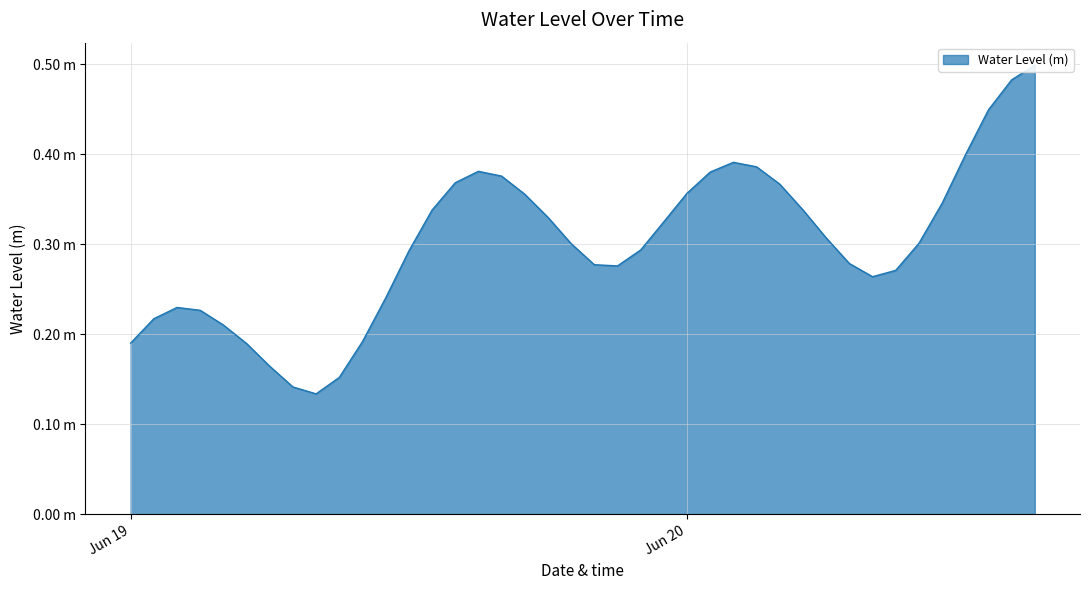

List the labels in order of value, largest first.

2023-06-20 15:00:00, 2023-06-20 14:00:00, 2023-06-20 13:00:00, 2023-06-20 12:00:00, 2023-06-20 02:00:00, 2023-06-20 03:00:00, 2023-06-19 15:00:00, 2023-06-20 01:00:00, 2023-06-19 16:00:00, 2023-06-19 14:00:00, 2023-06-20 04:00:00, 2023-06-20 00:00:00, 2023-06-19 17:00:00, 2023-06-20 11:00:00, 2023-06-20 05:00:00, 2023-06-19 13:00:00, 2023-06-19 18:00:00, 2023-06-19 23:00:00, 2023-06-20 06:00:00, 2023-06-20 10:00:00, 2023-06-19 19:00:00, 2023-06-19 22:00:00, 2023-06-19 12:00:00, 2023-06-20 07:00:00, 2023-06-19 20:00:00, 2023-06-19 21:00:00, 2023-06-20 09:00:00, 2023-06-20 08:00:00, 2023-06-19 11:00:00, 2023-06-19 02:00:00, 2023-06-19 03:00:00, 2023-06-19 01:00:00, 2023-06-19 04:00:00, 2023-06-19 10:00:00, 2023-06-19 00:00:00, 2023-06-19 05:00:00, 2023-06-19 06:00:00, 2023-06-19 09:00:00, 2023-06-19 07:00:00, 2023-06-19 08:00:00